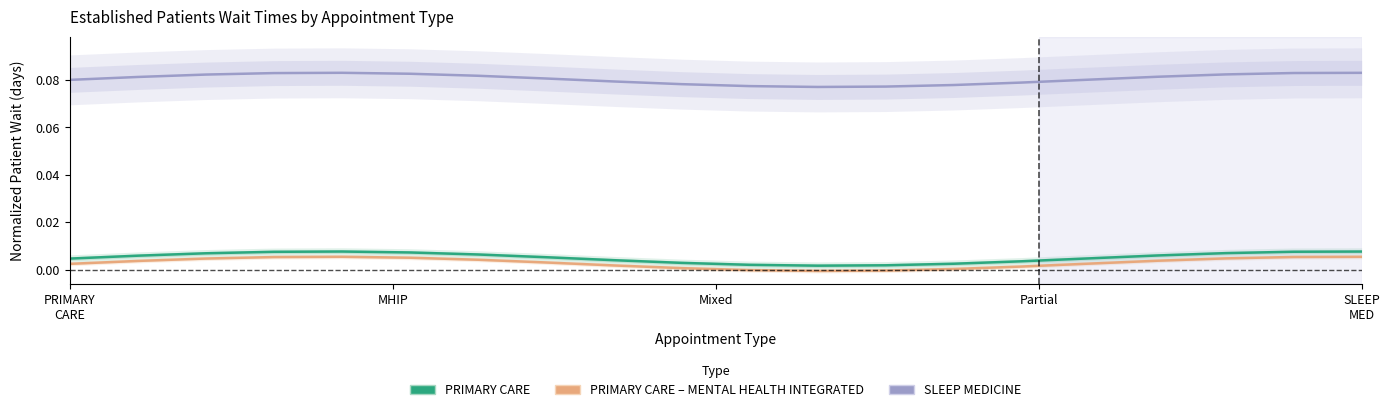

How many data points does each series have?

20